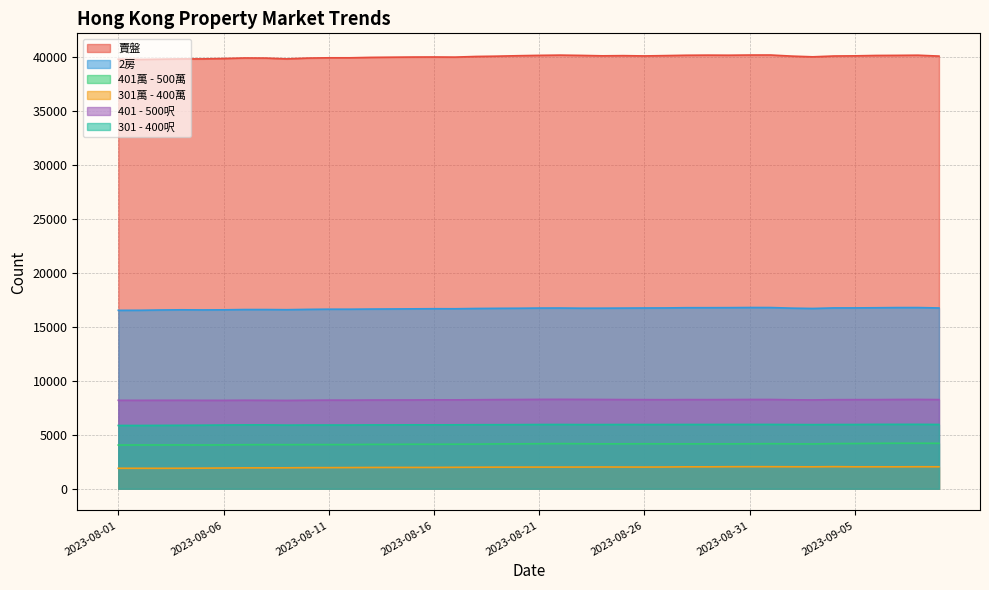

What is the lowest value of the 401 - 500呎 series?

8176